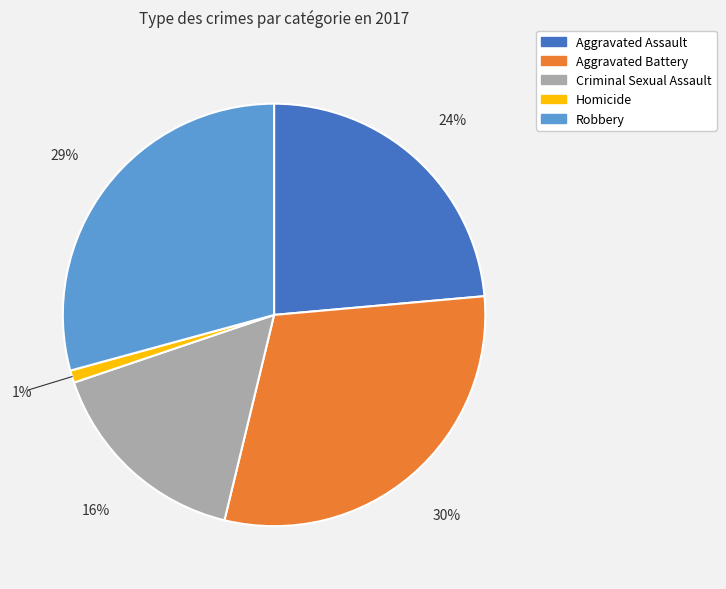

Does any single category account for the majority?

No